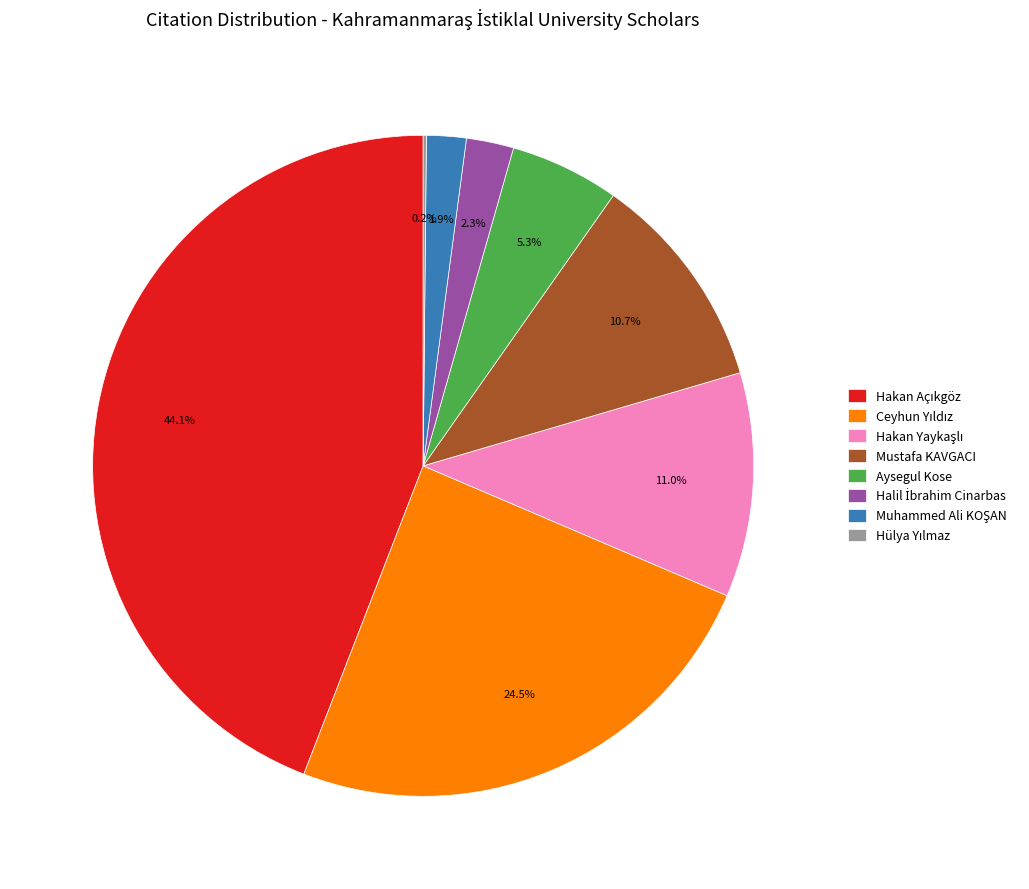

Is there any slice that represents more than half of the pie?

No